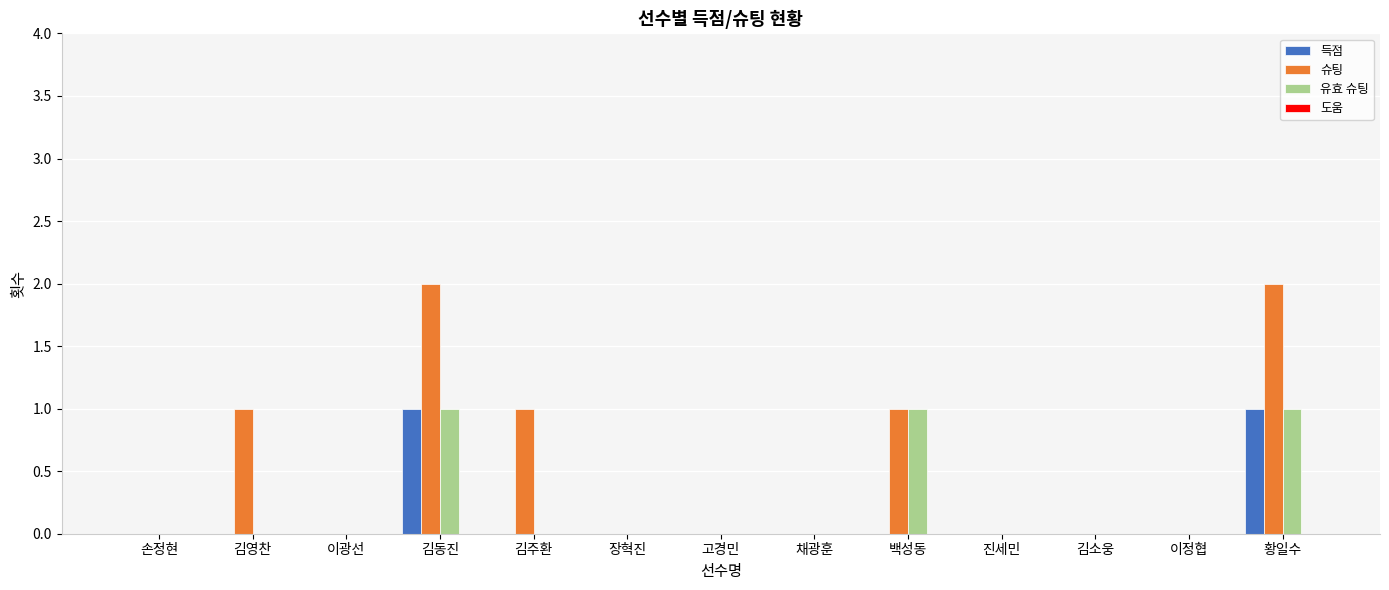

True or false: 유효 슈팅 has a value of 0 at 고경민.

True